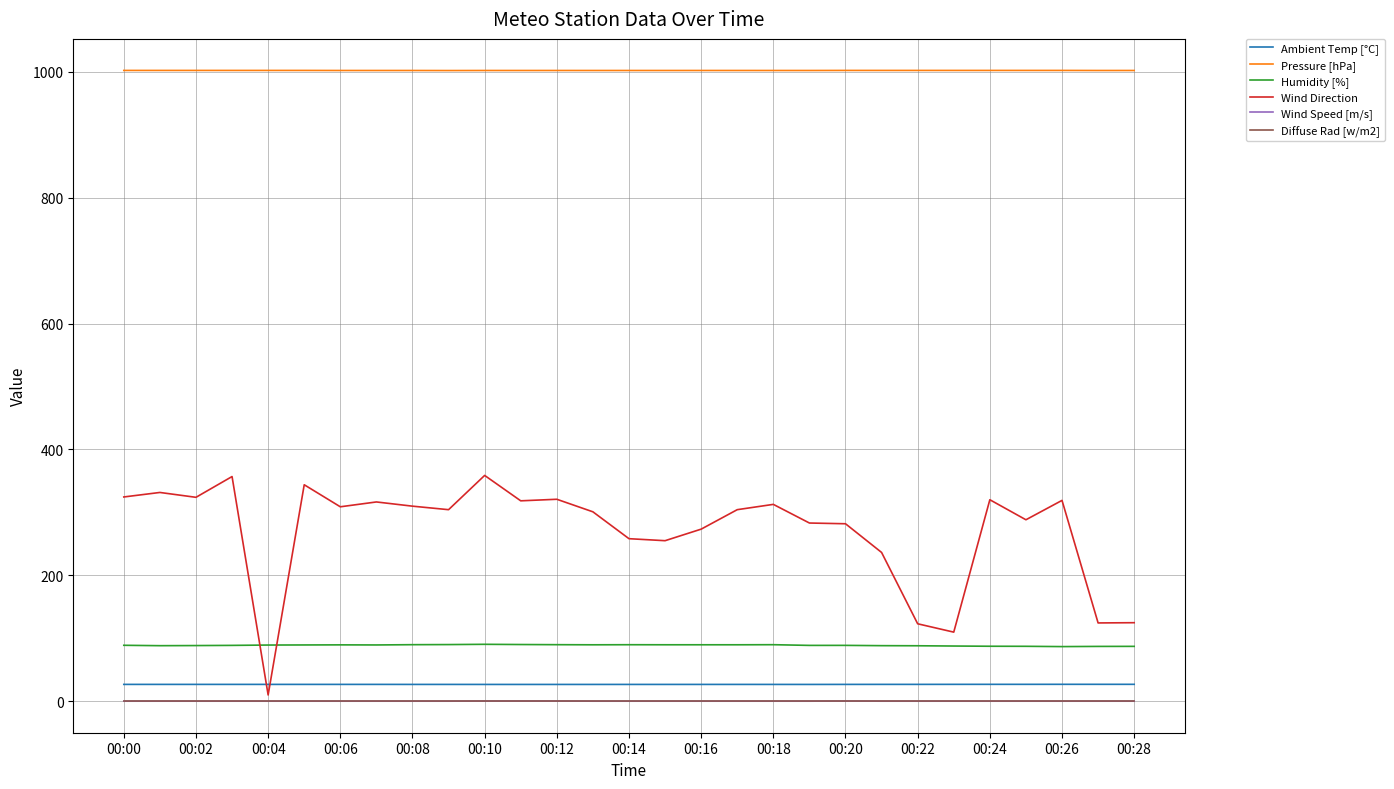

What is the highest value of the Pressure [hPa] series?

1002.4